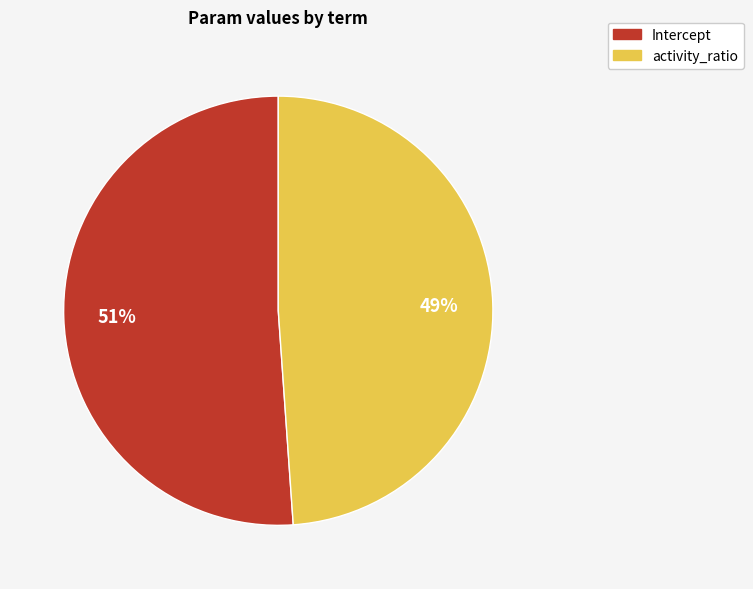

To the nearest percent, what is the combined percentage of activity_ratio and Intercept?

100%